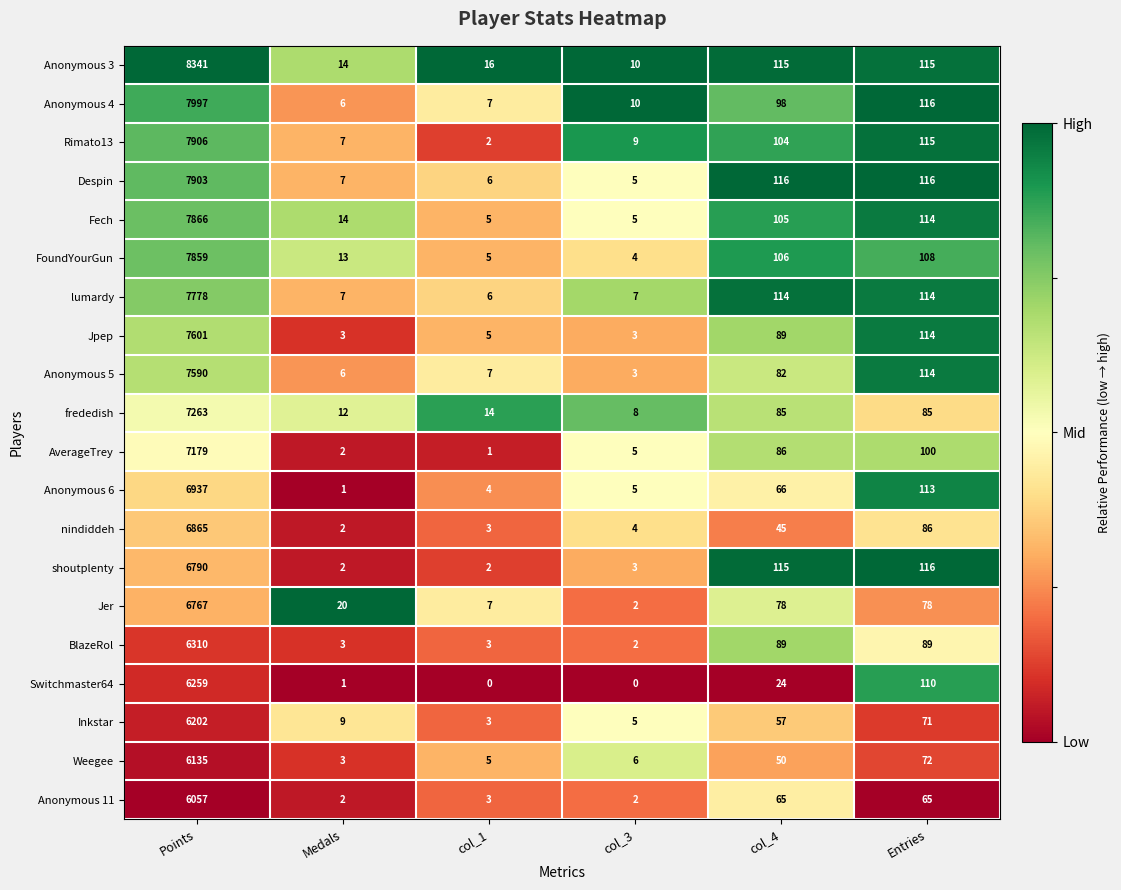

Which series has the widest spread of values?

Anonymous 3